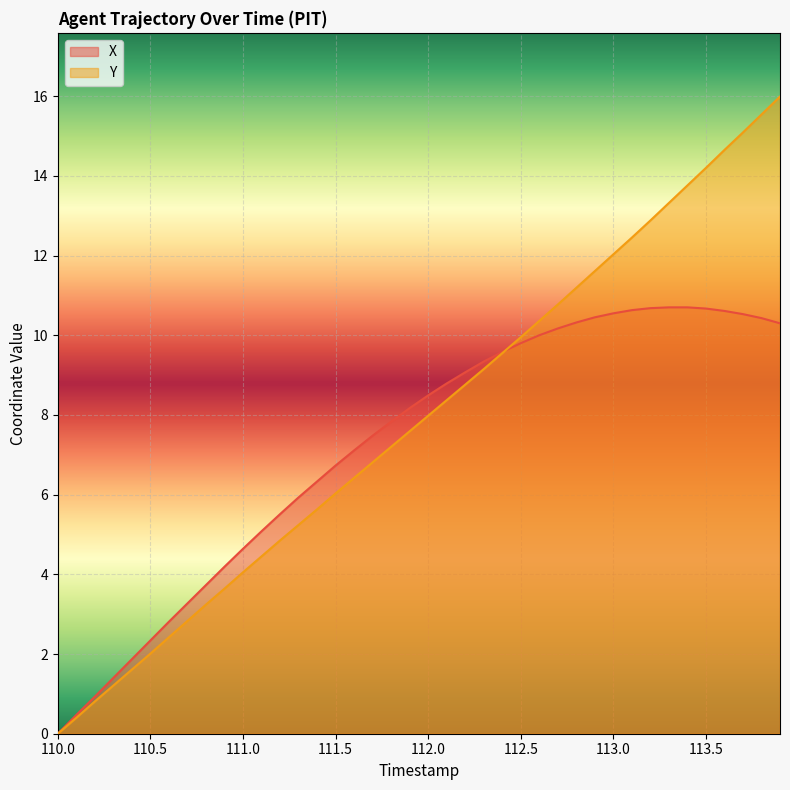

What value does the Y series have at 113.0?

12.0